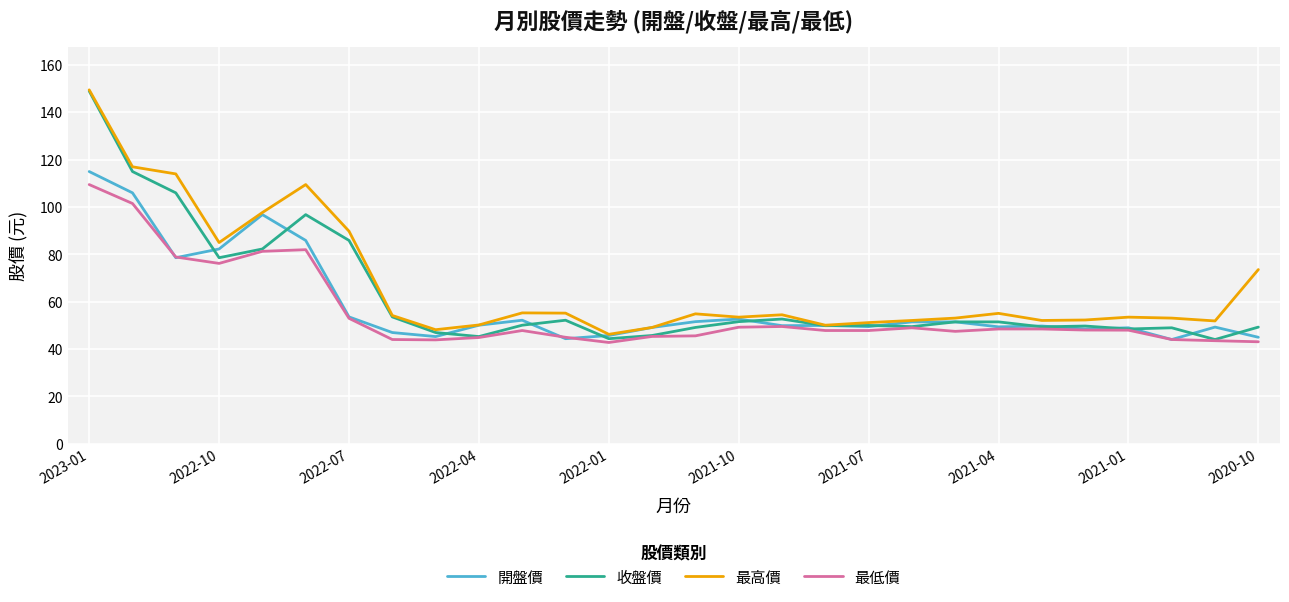

Which series has the widest spread of values?

收盤價